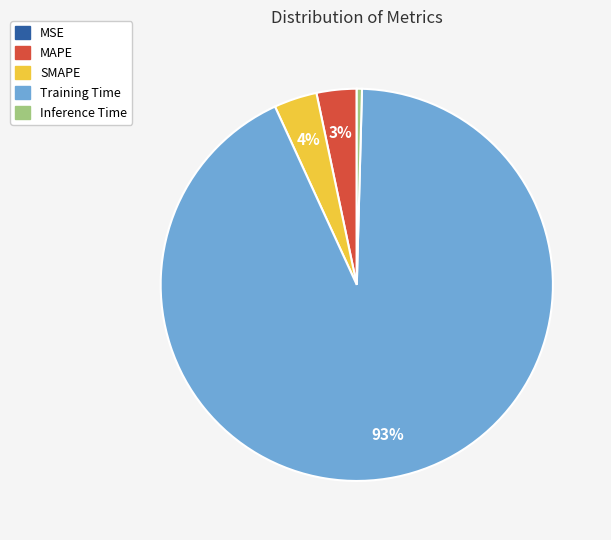

To the nearest percent, what is the average slice percentage?

20%